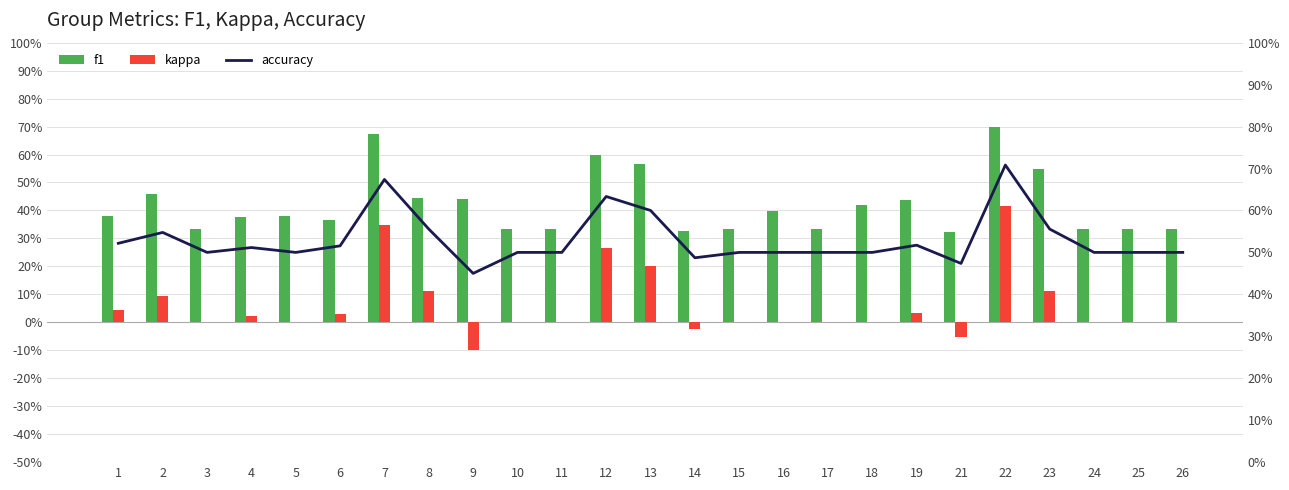

Which series has the largest total across all categories?

accuracy